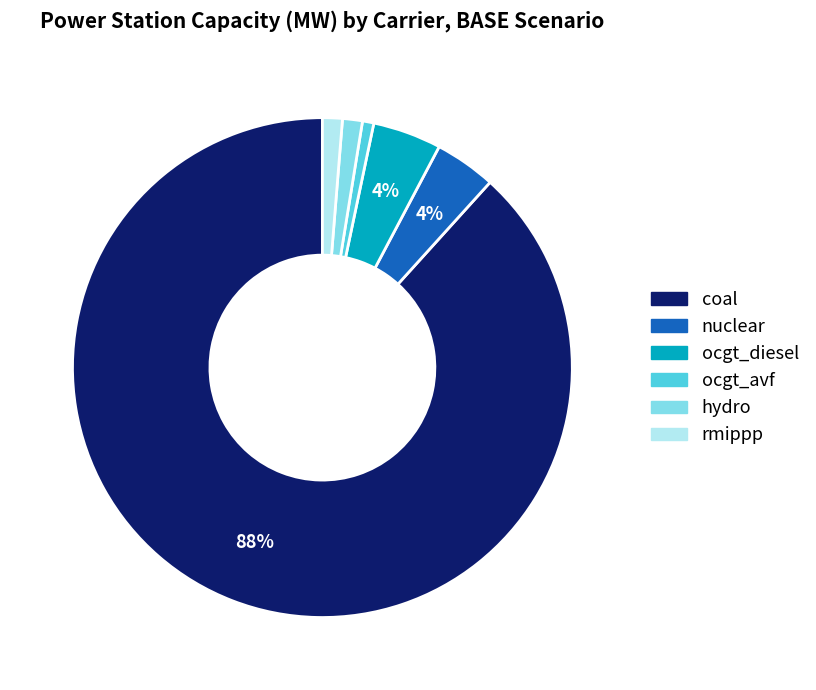

Combined, do coal and ocgt_diesel account for over 50%?

Yes